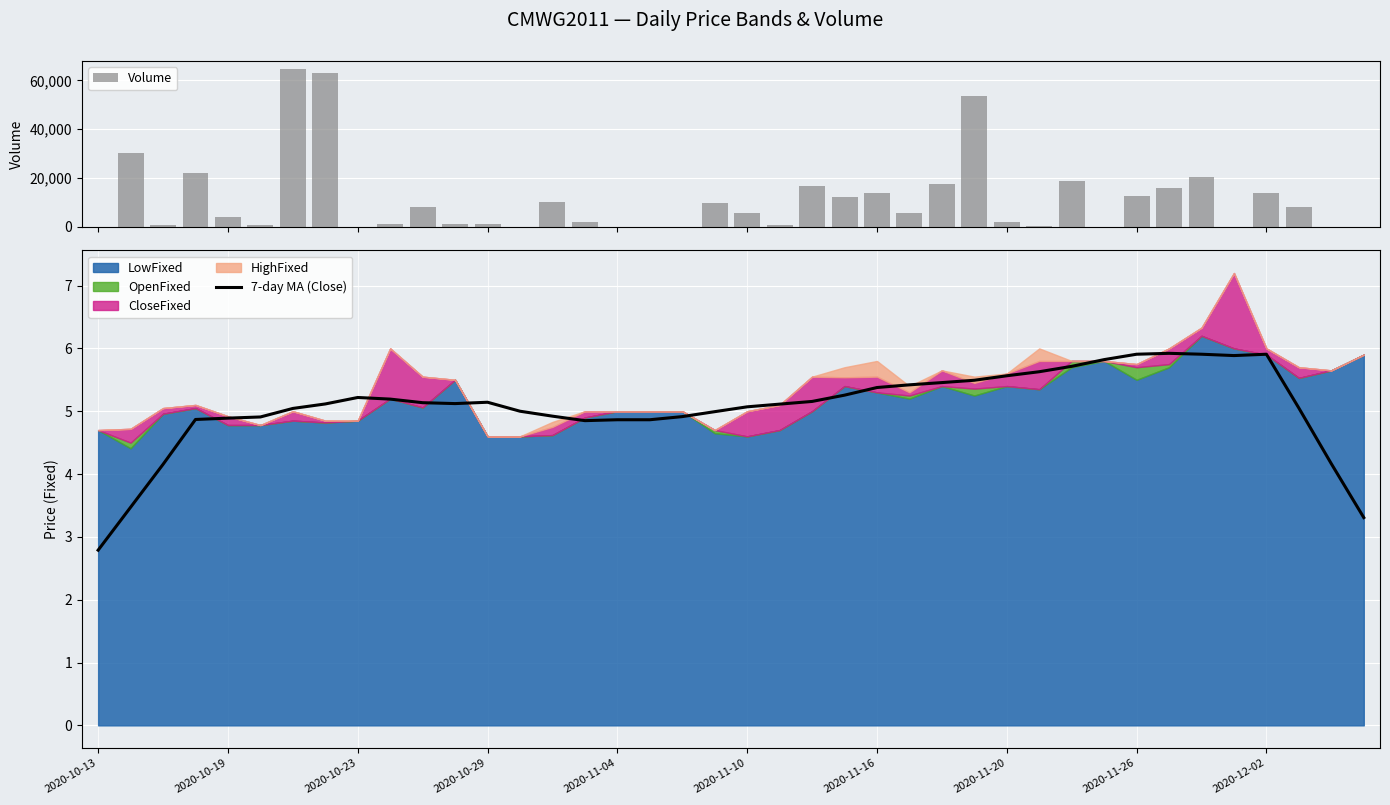

Is it true that Volume equals 3788.6 at 37?

False